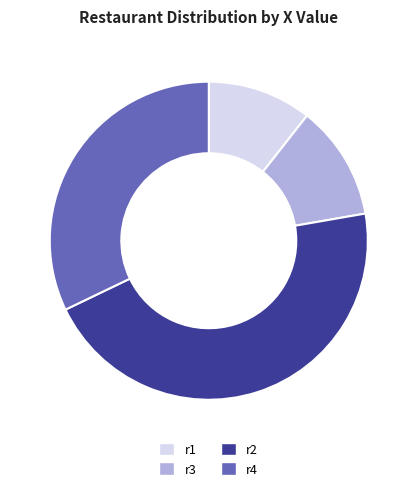

True or false: r1 accounts for 3% of the total.

False